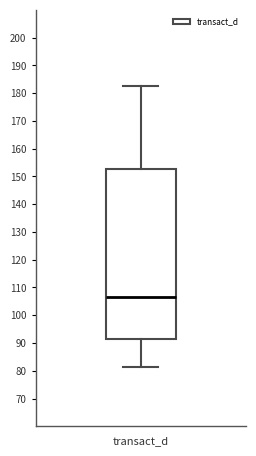

Transcribe this box plot: give where the median line is, the range the box spans, and where the two whiskers end, as read against the y-axis. The values are not printed on the chart, so give them approximately, as read against the axis.

median 106, box 92 to 153, whiskers 81 to 182